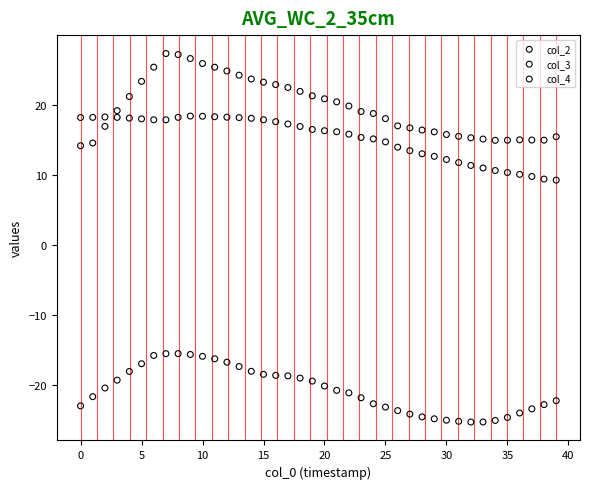

Which series contains the highest Y value?

col_2